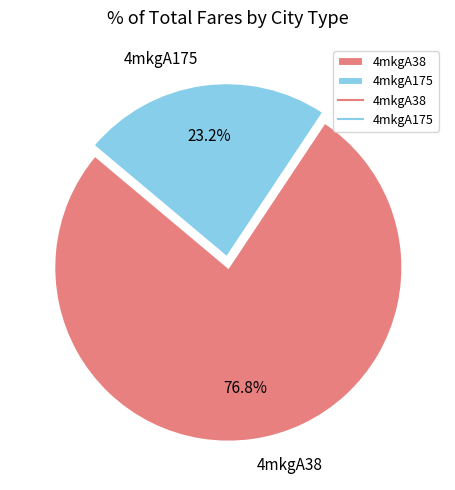

Which slice is the largest?

4mkgA38